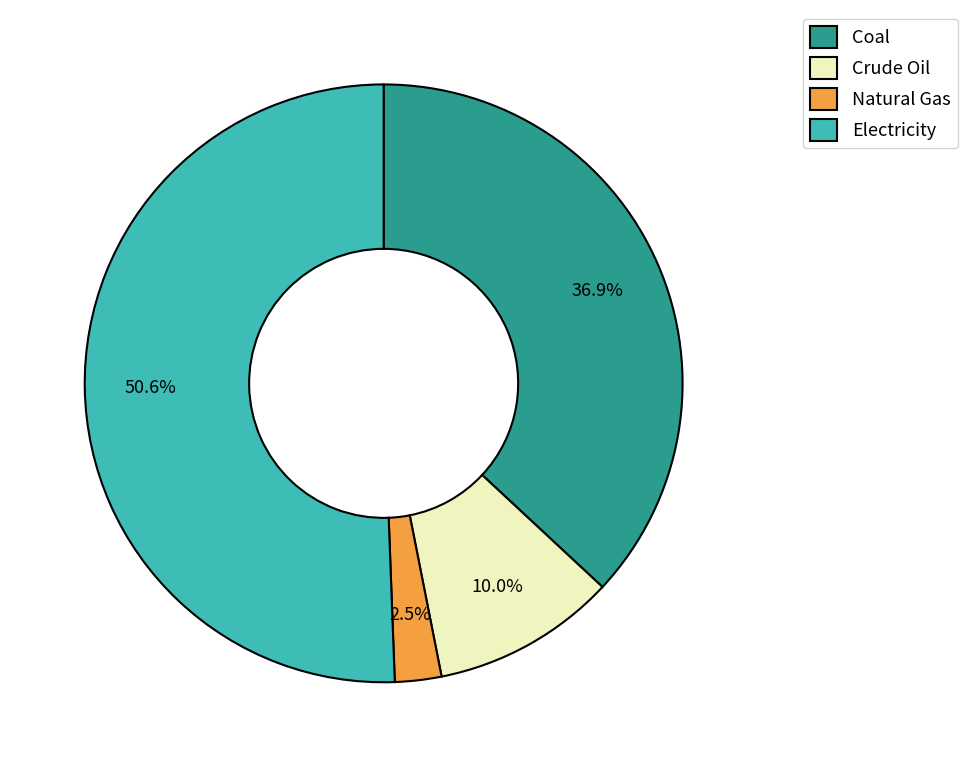

What is the majority slice?

Electricity